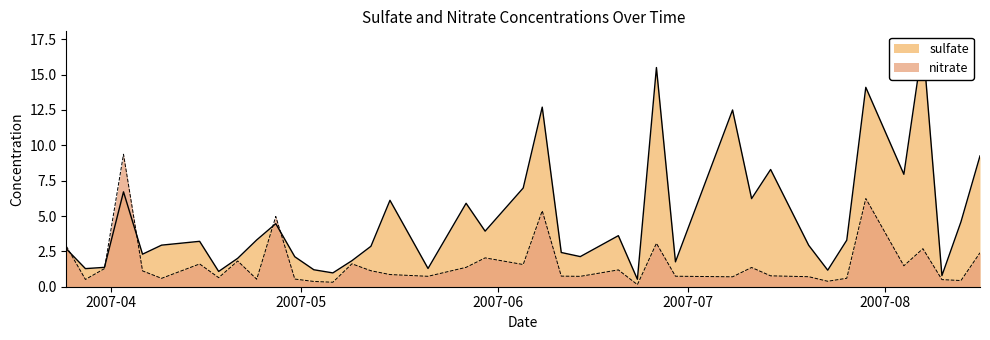

The nitrate series shows 1.6 at 2007-04-15. True or false?

True